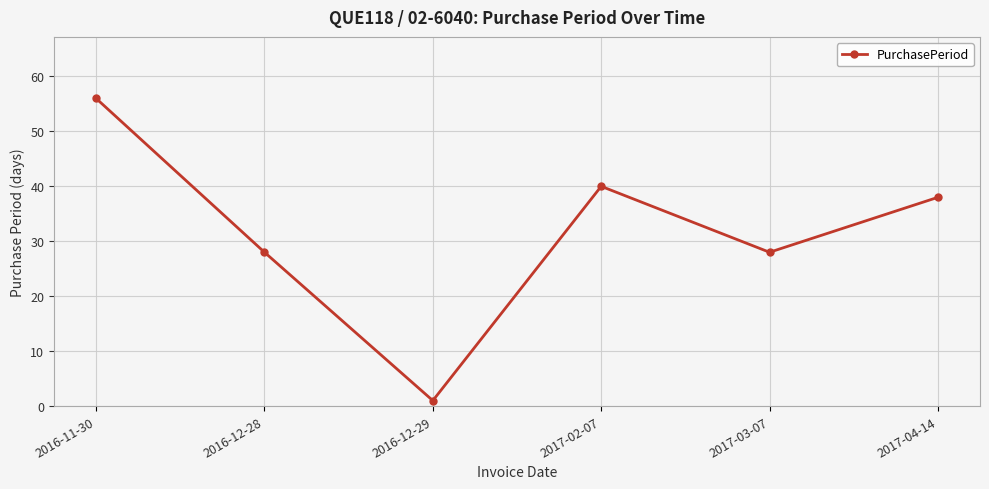

True or false: the data shows 21 at 2017-04-14.

False